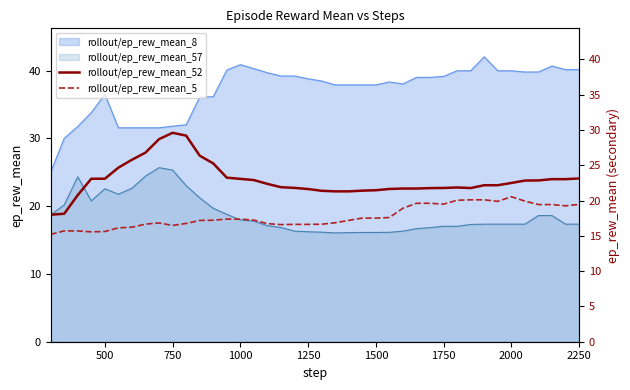

What is the maximum value for rollout/ep_rew_mean_8?

42.0